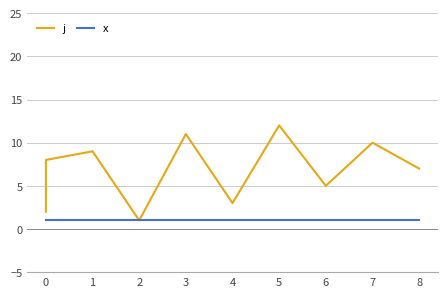

What are all the series names shown in the legend?

j, x